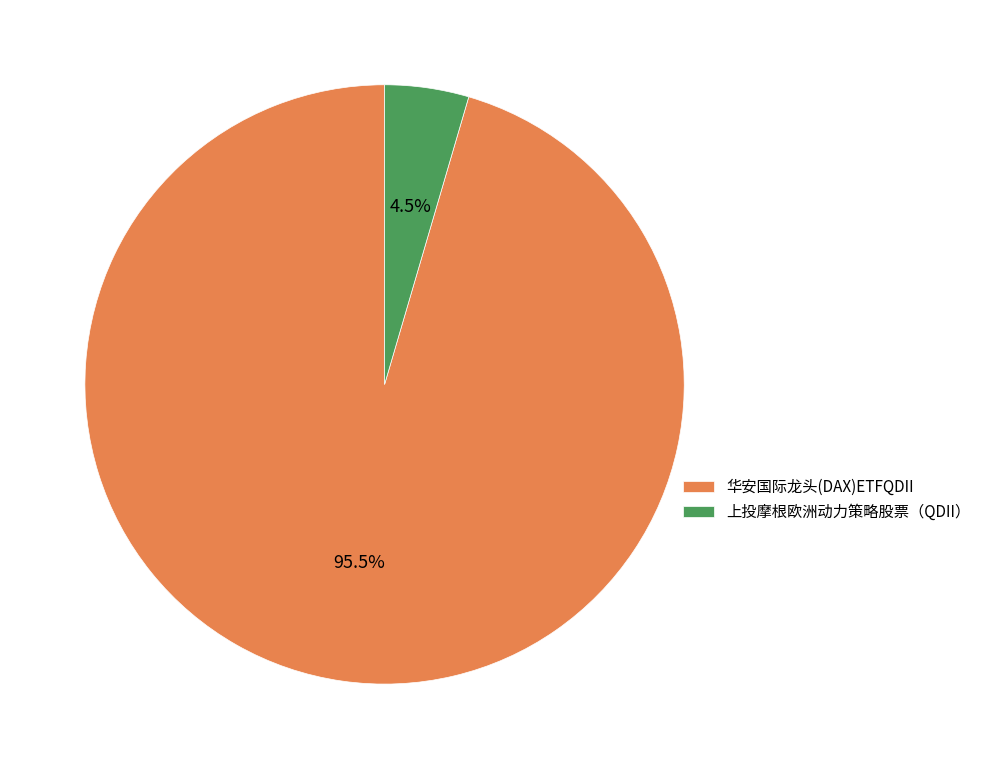

Between 华安国际龙头(DAX)ETFQDII and 上投摩根欧洲动力策略股票（QDII）, which is larger?

华安国际龙头(DAX)ETFQDII